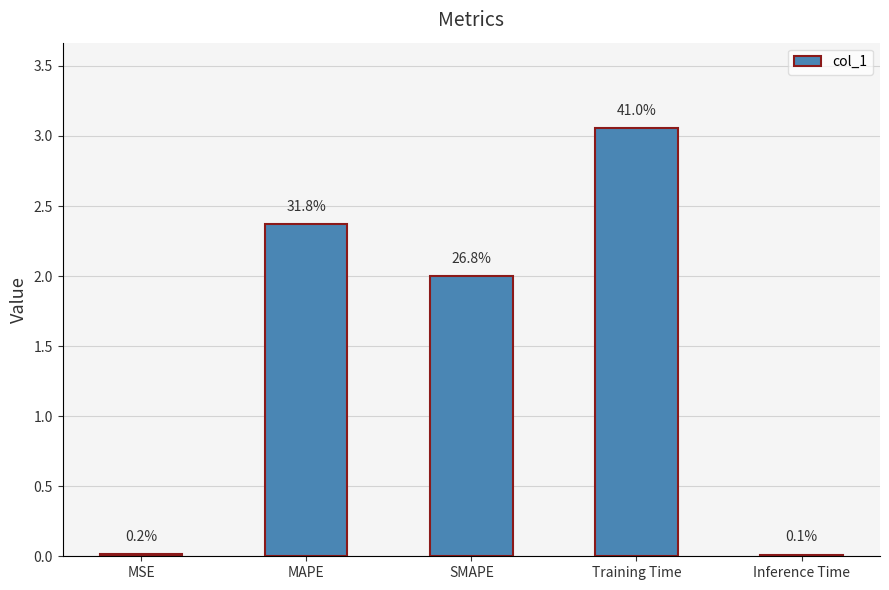

Is it true that the value at MAPE is 2.4?

True